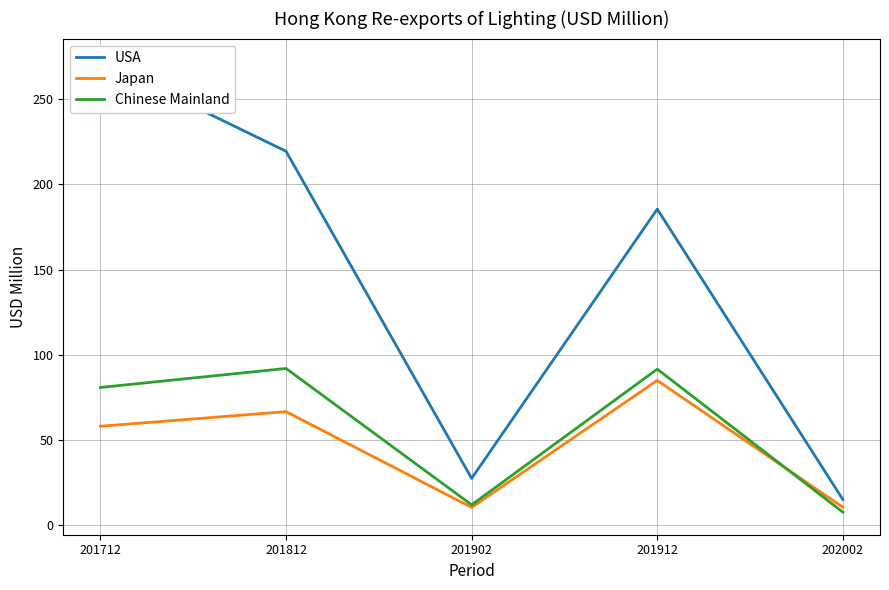

True or false: Chinese Mainland has more than 1 points higher than both neighbors.

True